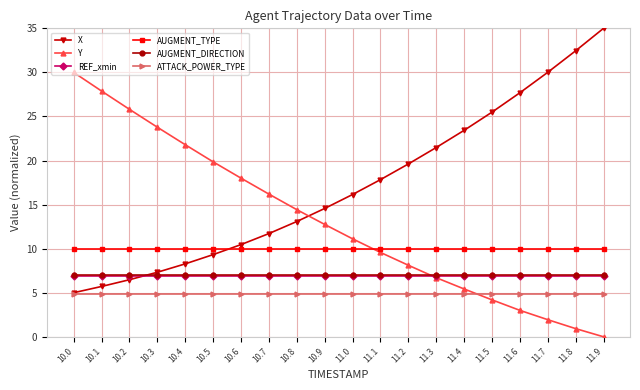

What is the spread (max minus min) of values at 11.6?

24.7